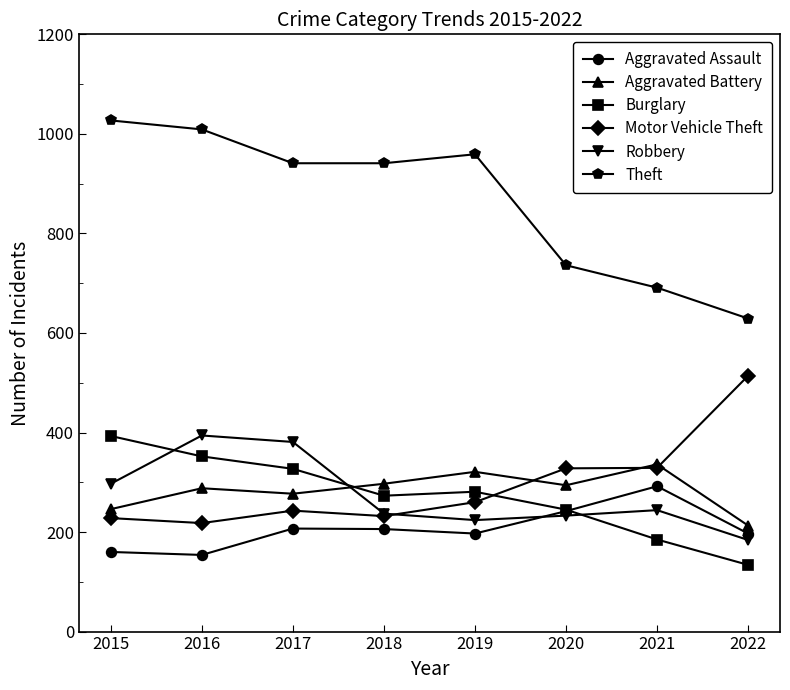

Read the Aggravated Battery value at 2015, to the nearest 50.

250